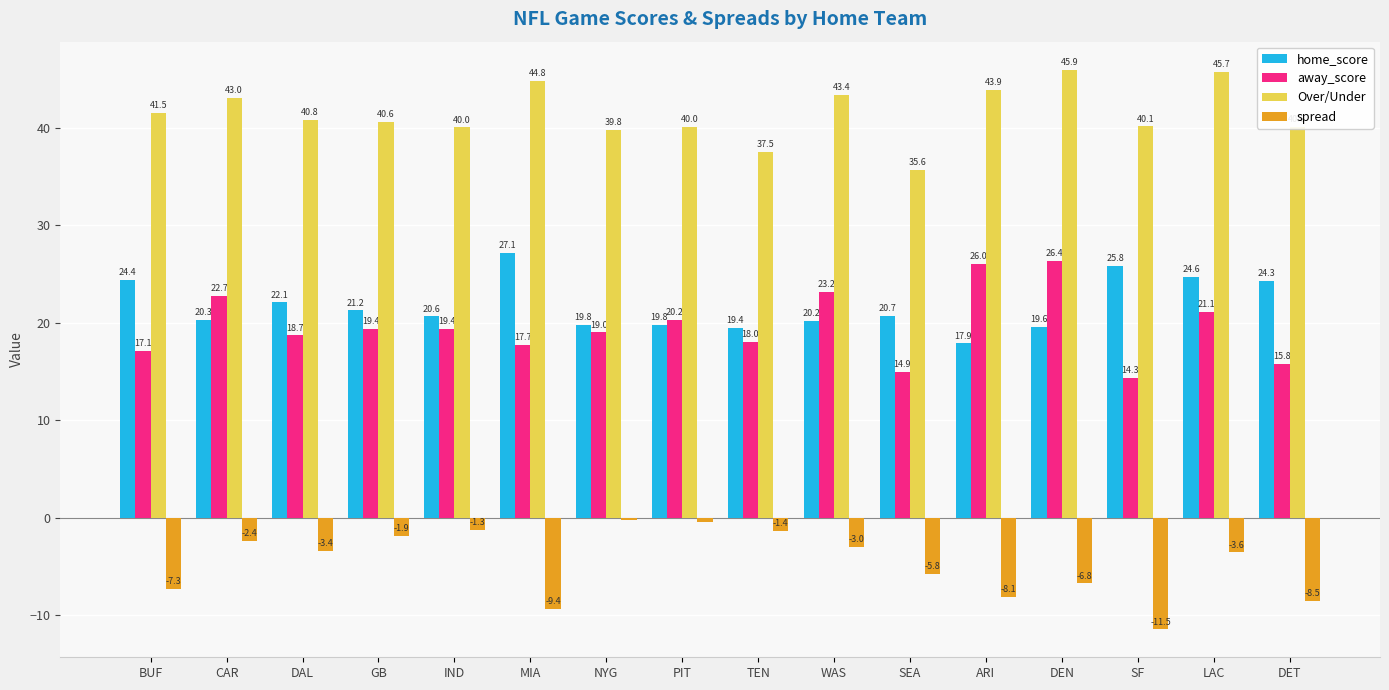

True or false: Over/Under has a value of 35.6 at SEA.

True